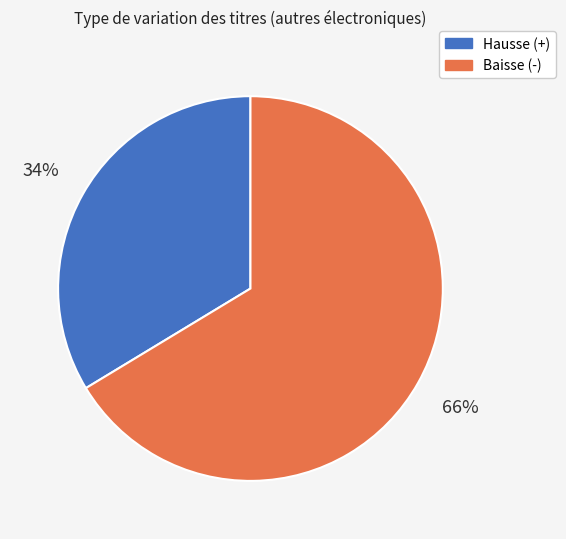

Does any single category account for the majority?

Yes